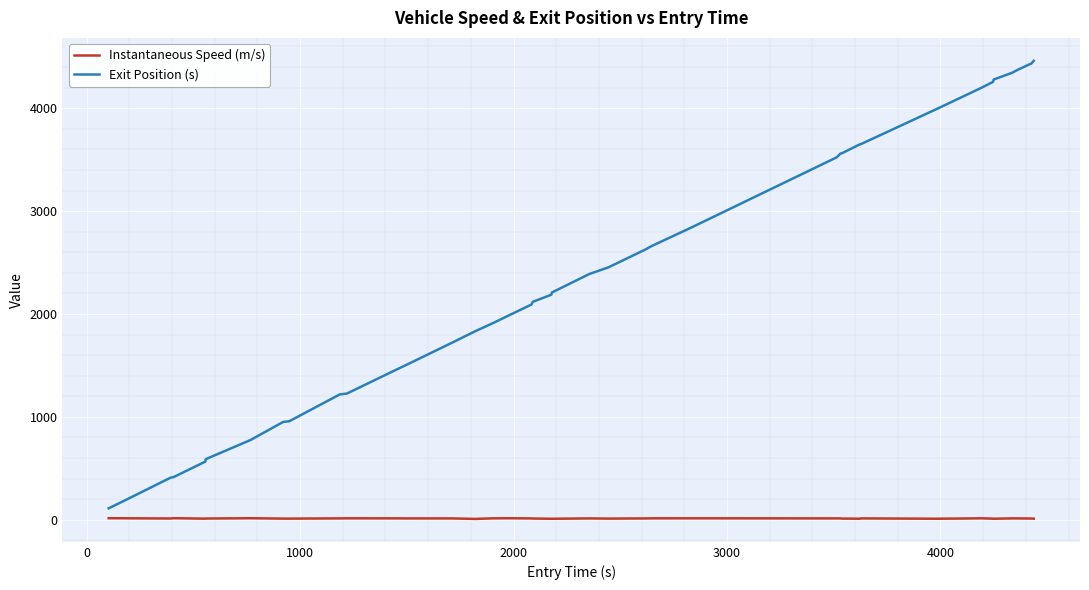

What is the maximum value for Exit Position (s)?

4461.0